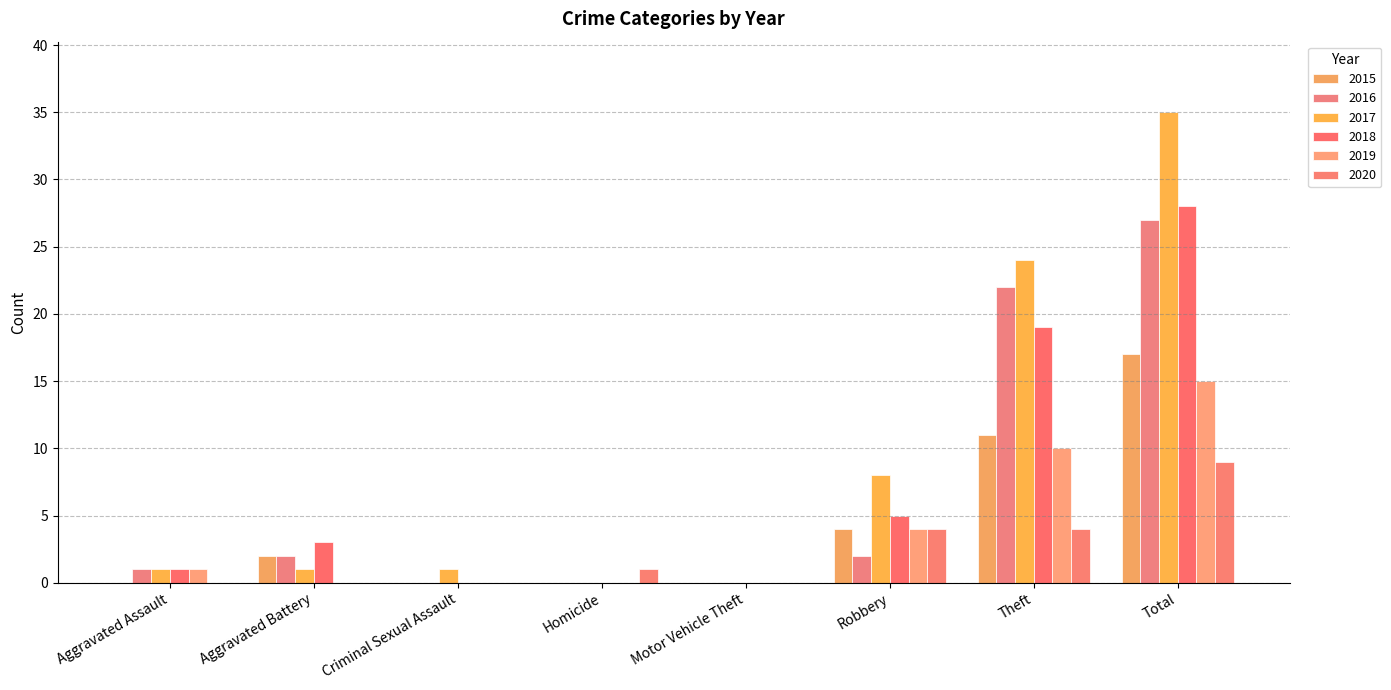

How many groups of bars are there?

8